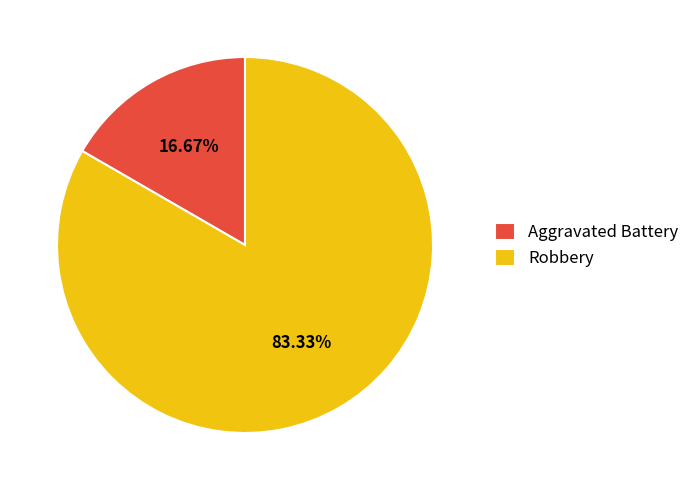

Between Aggravated Battery and Robbery, which is larger?

Robbery